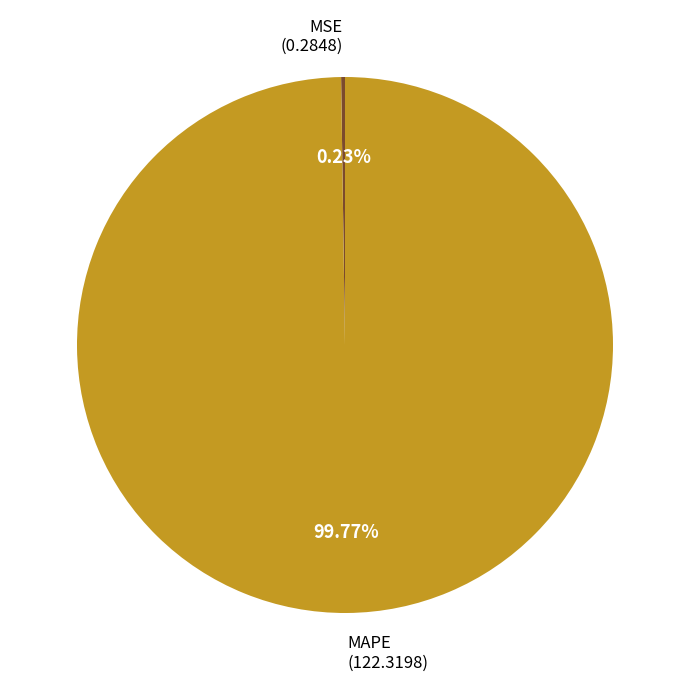

Is there any slice that represents more than half of the pie?

Yes